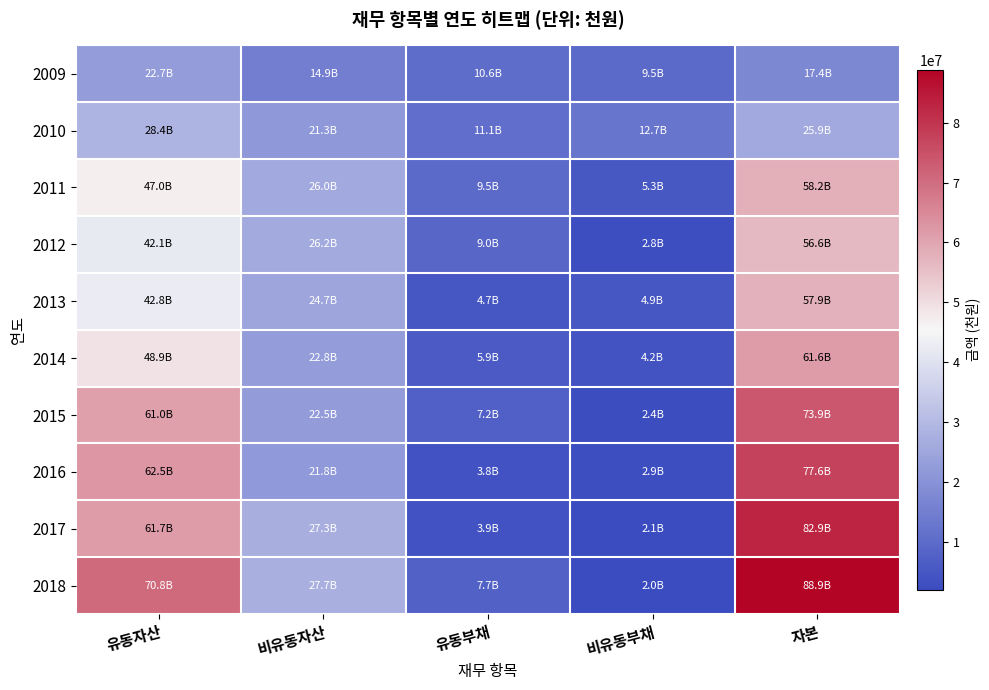

Which series has the widest spread of values?

2018